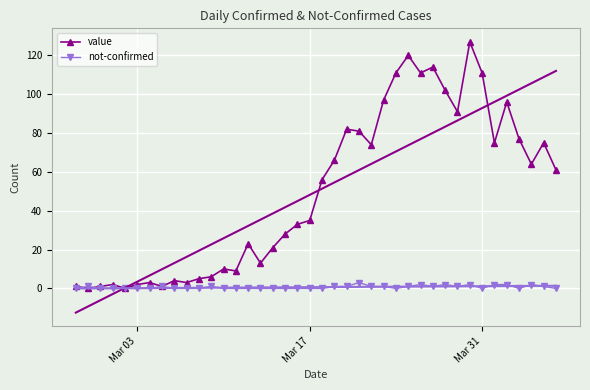

True or false: value has a value of 164 at Mar 31.

False